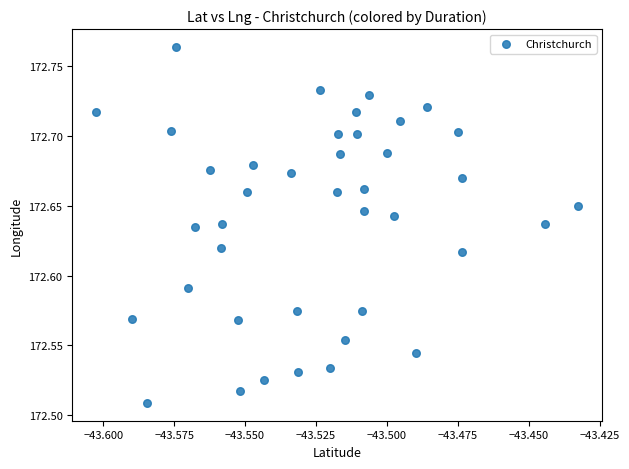

What is the range of Y values (max minus min)?

0.3